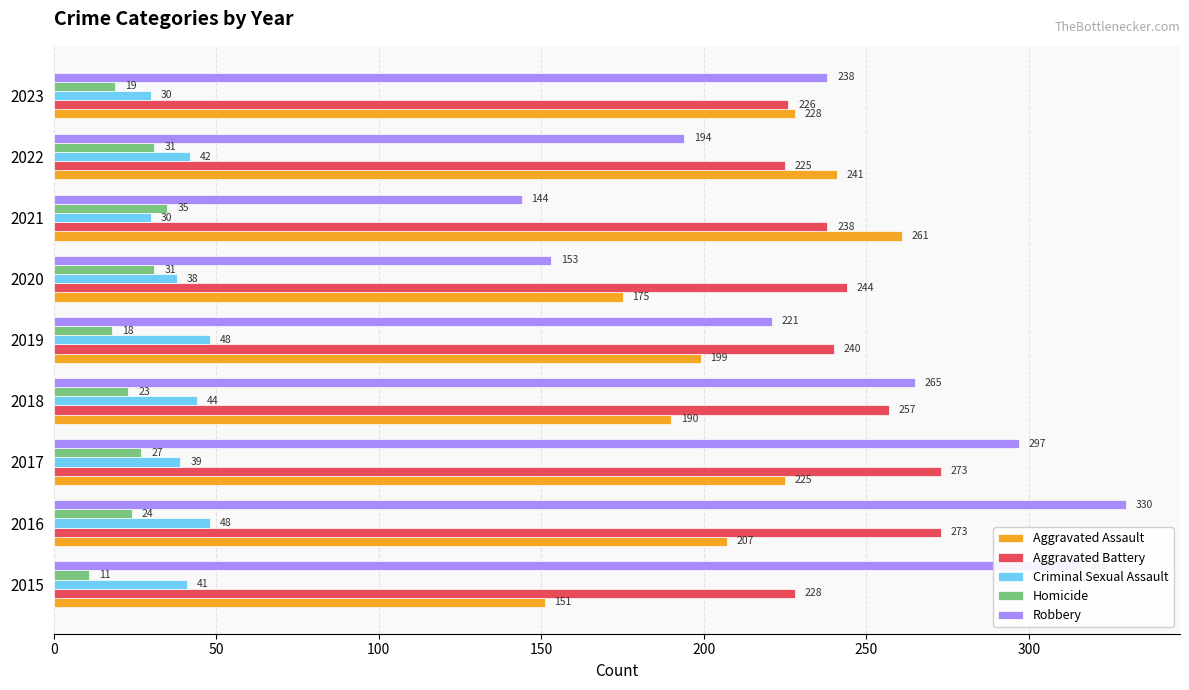

How many data points in Aggravated Assault are less than 207?

4